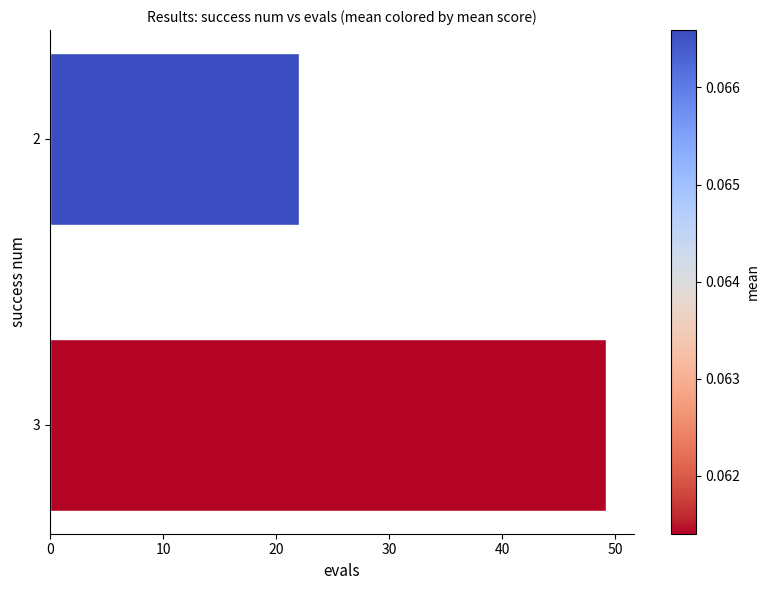

The value at 2 is 12.3. True or false?

False